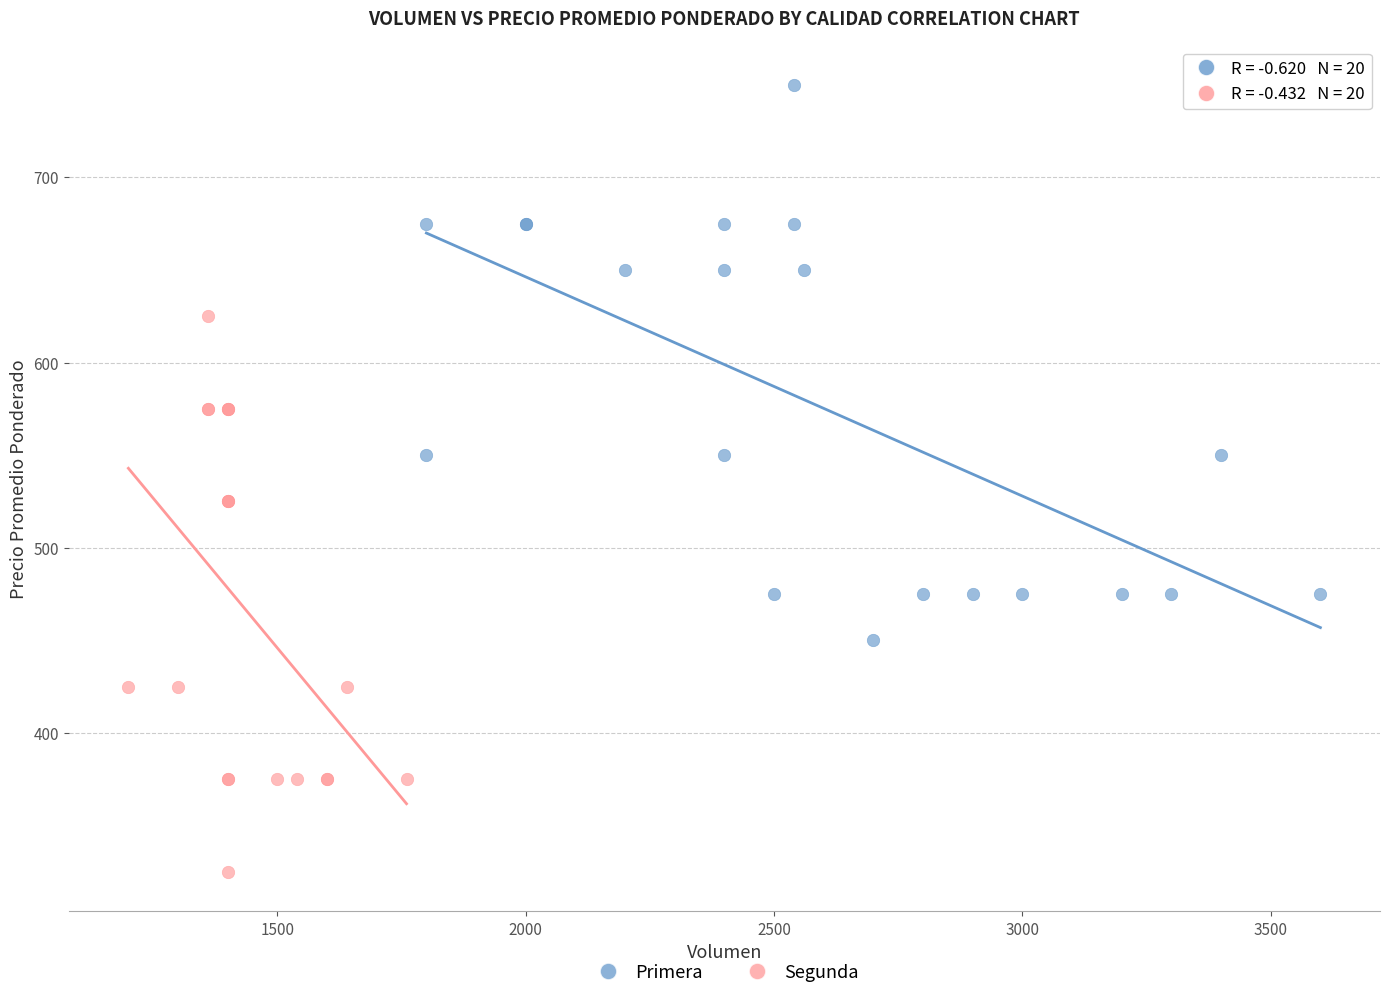

Which series contains the highest Y value?

Primera